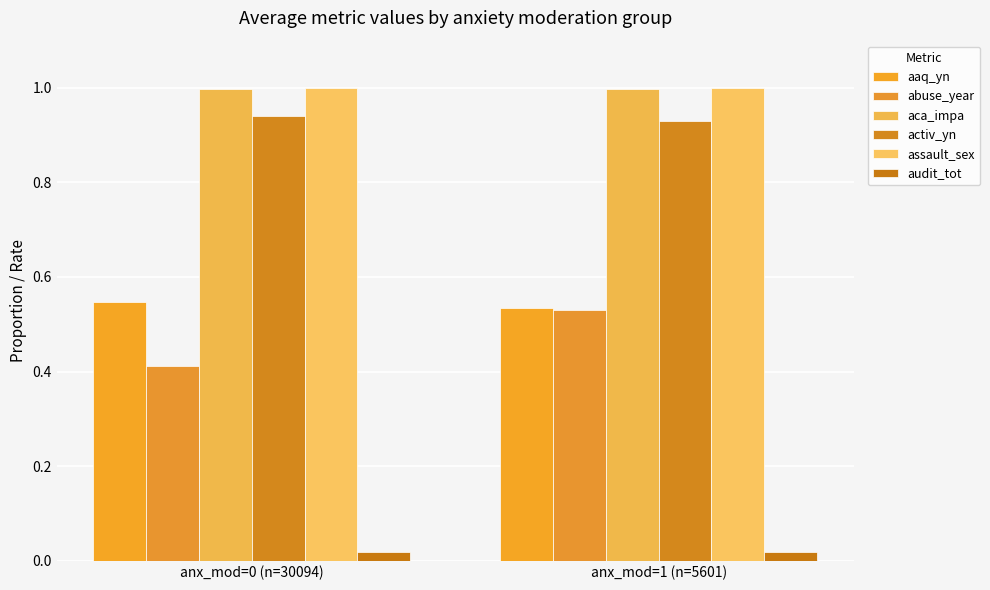

Count the number of data series in this chart.

6